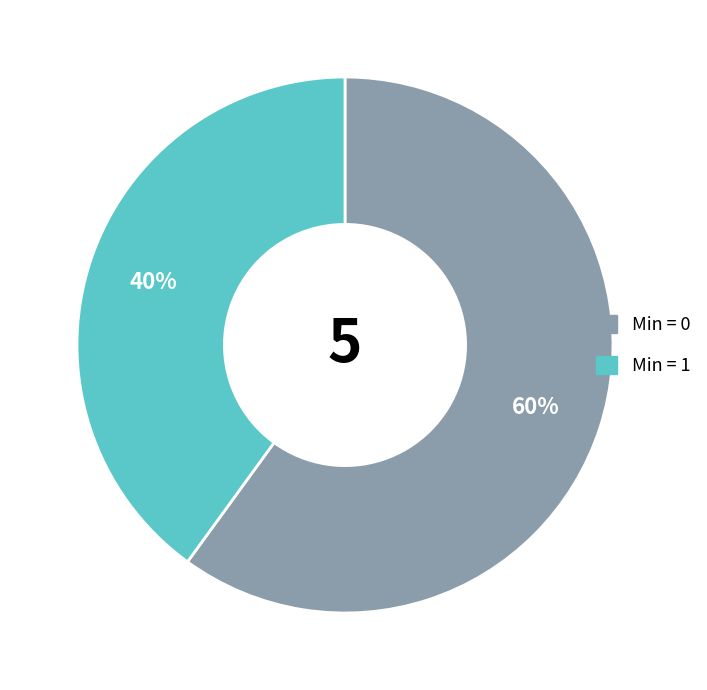

How many slices are in this pie chart?

2